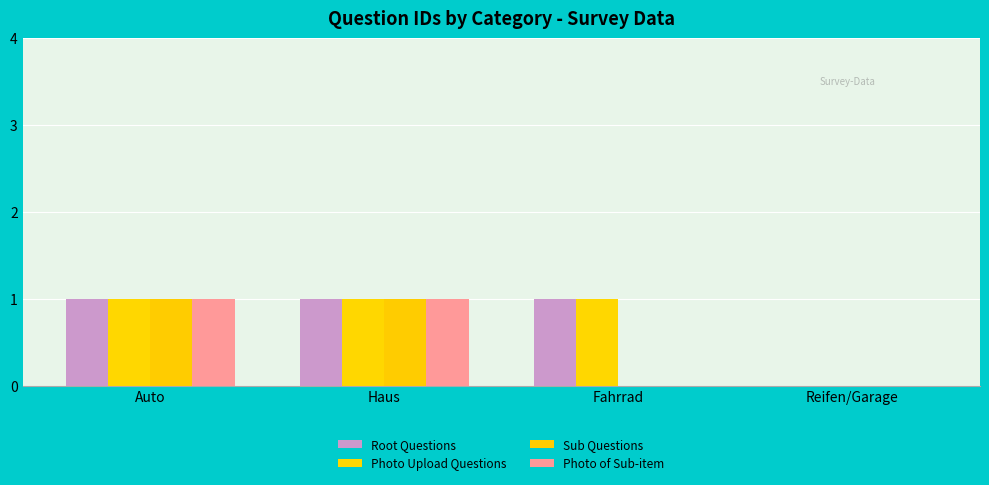

Which category has the lowest value in the Photo of Sub-item series?

Fahrrad